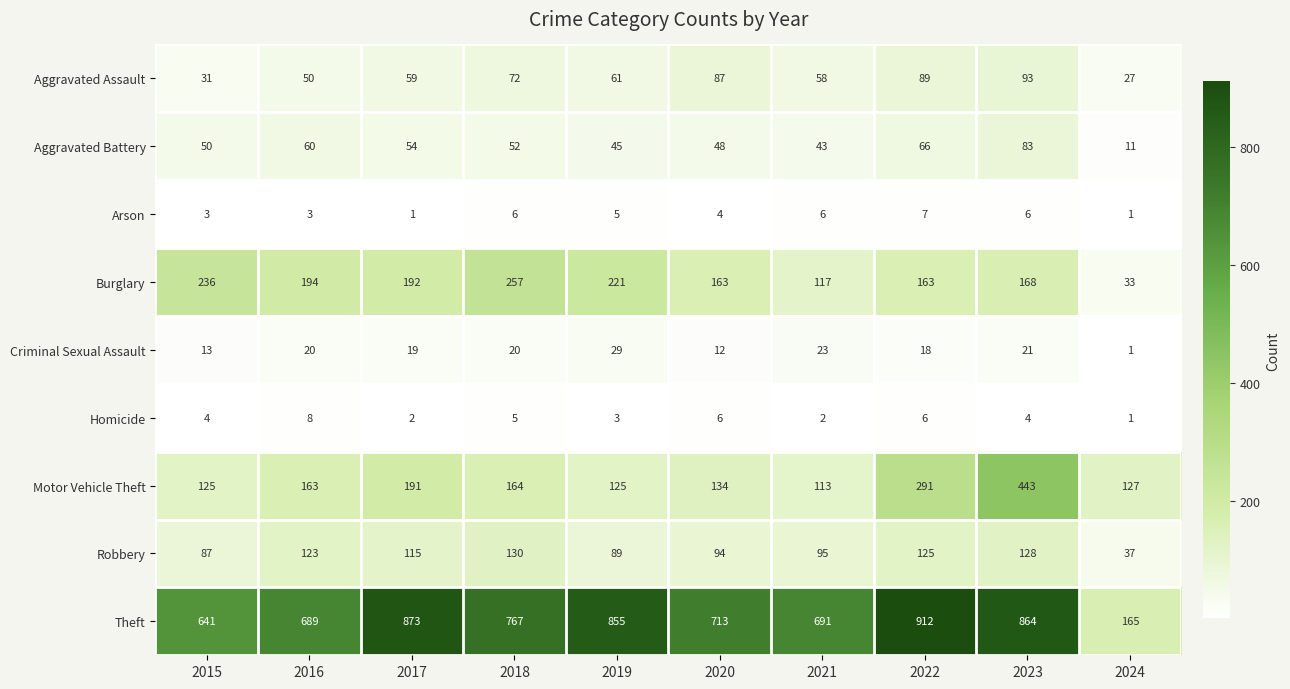

List the series in order of their peak value, lowest first.

Arson, Homicide, Criminal Sexual Assault, Aggravated Battery, Aggravated Assault, Robbery, Burglary, Motor Vehicle Theft, Theft